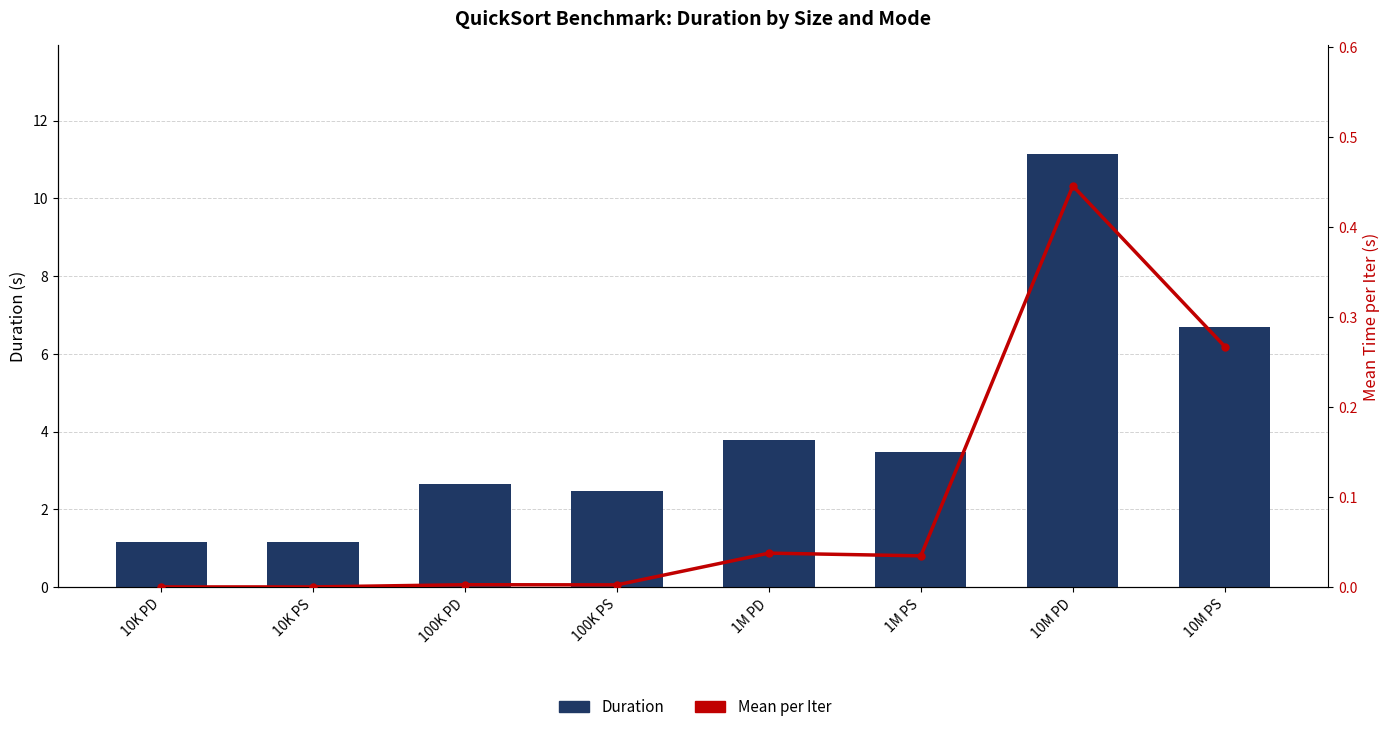

The Duration series shows 1.8 at 10K PD. True or false?

False